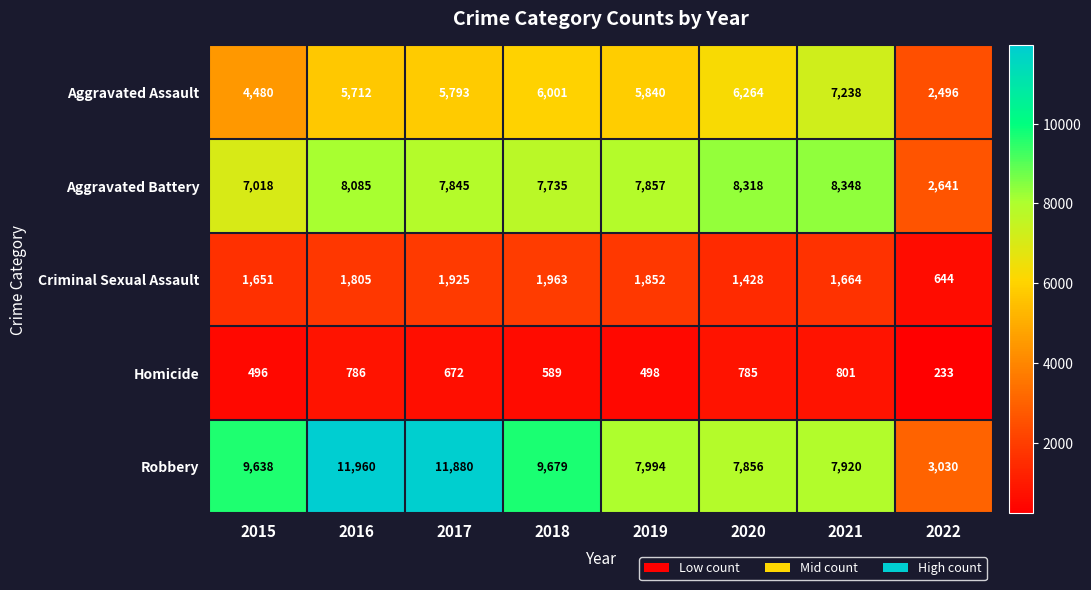

What is the total value across all series at 2021?

25971